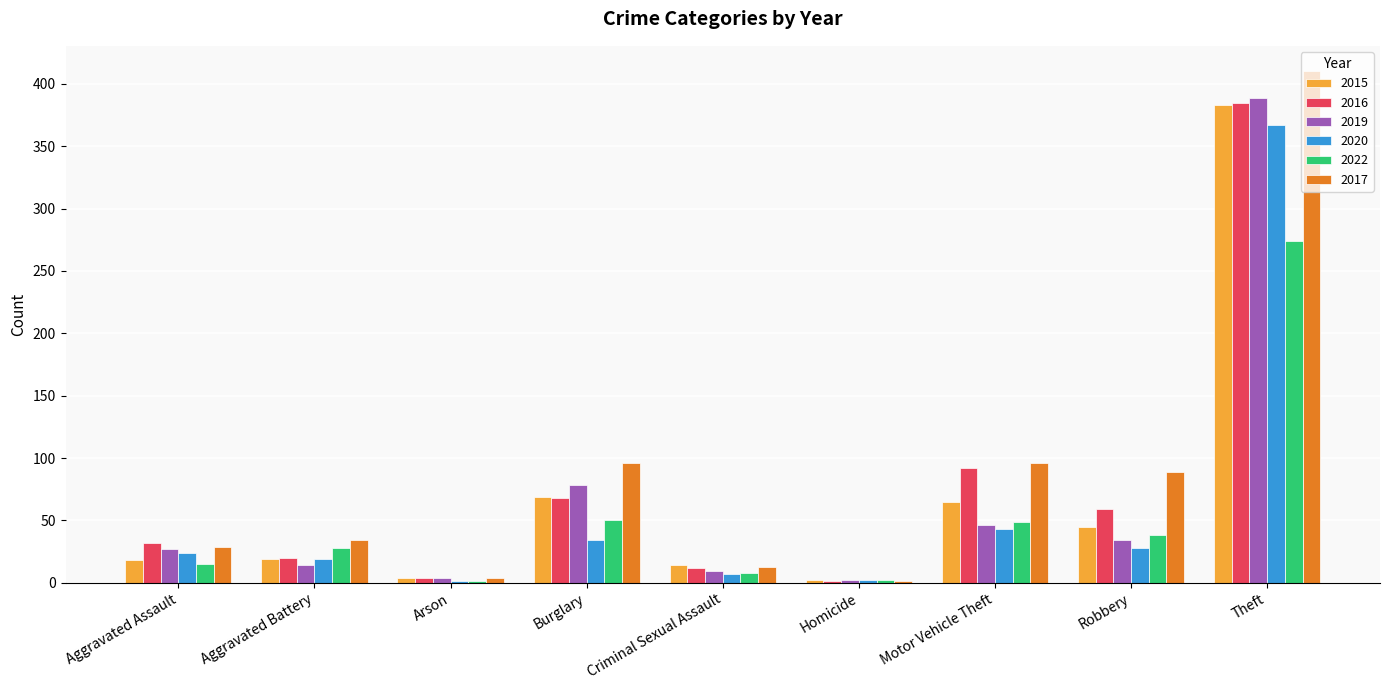

How many data points does each series have?

9